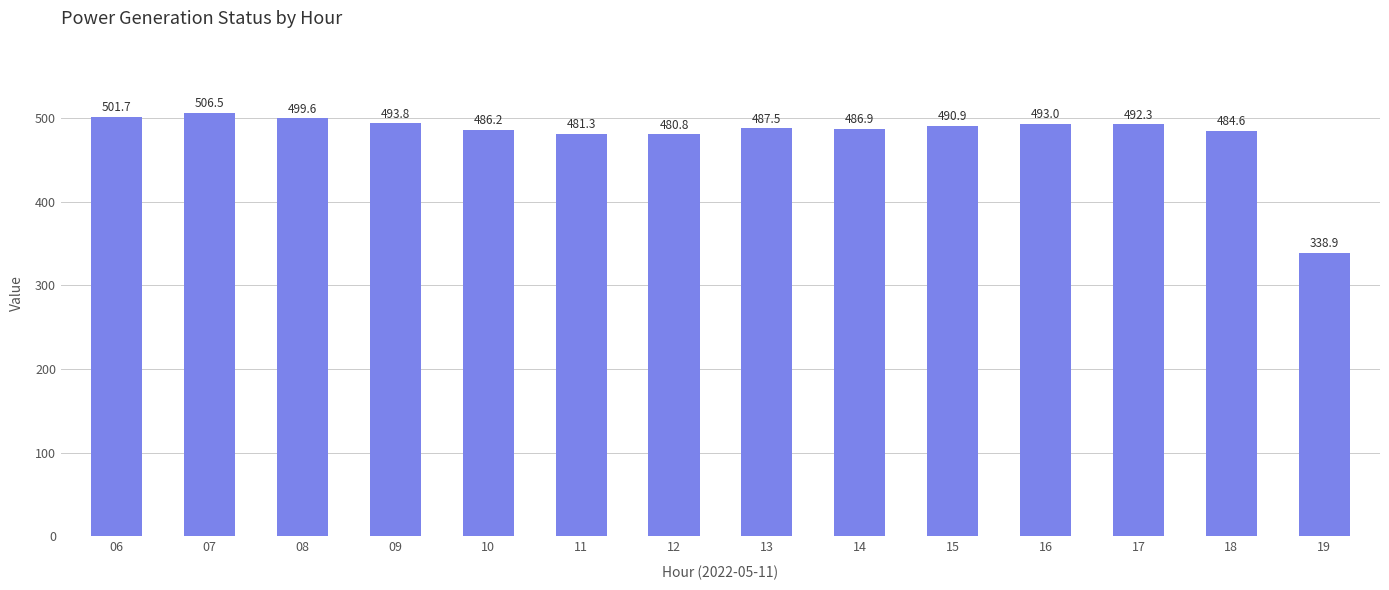

Reading left to right, what are all the values shown in this chart?

501.7	506.5	499.6	493.8	486.2	481.3	480.8	487.5	486.9	490.9	493.0	492.3	484.6	338.9